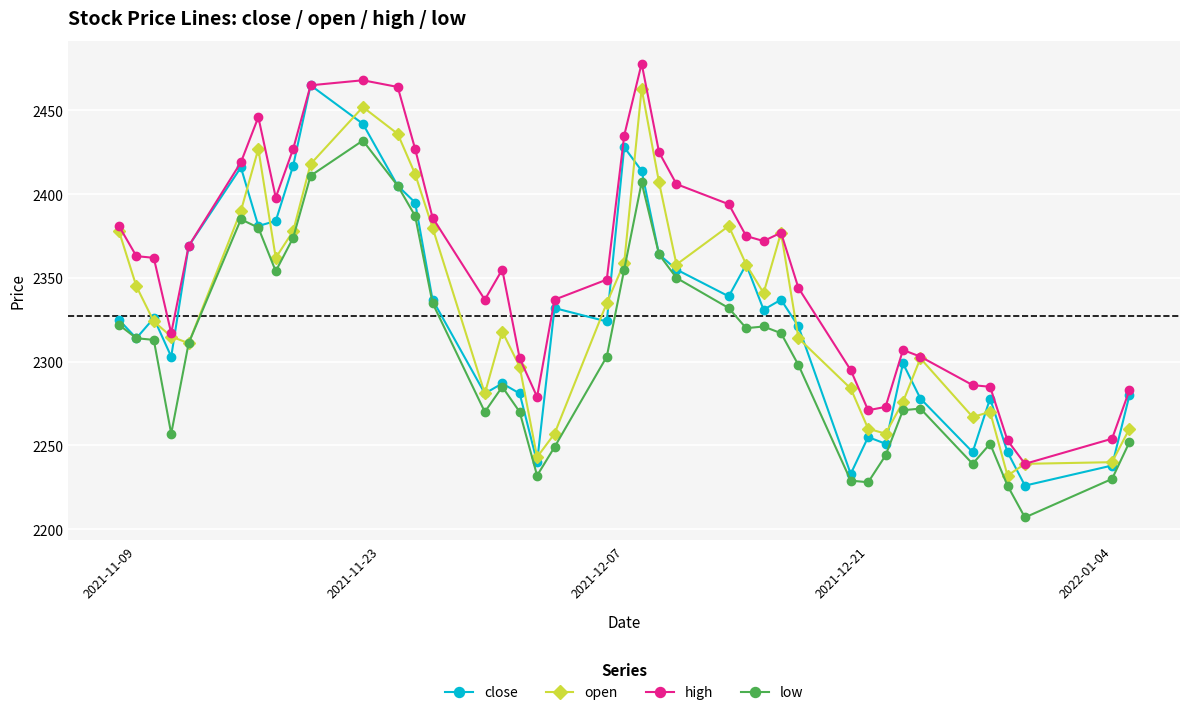

How many values in the open series are below 2335?

20